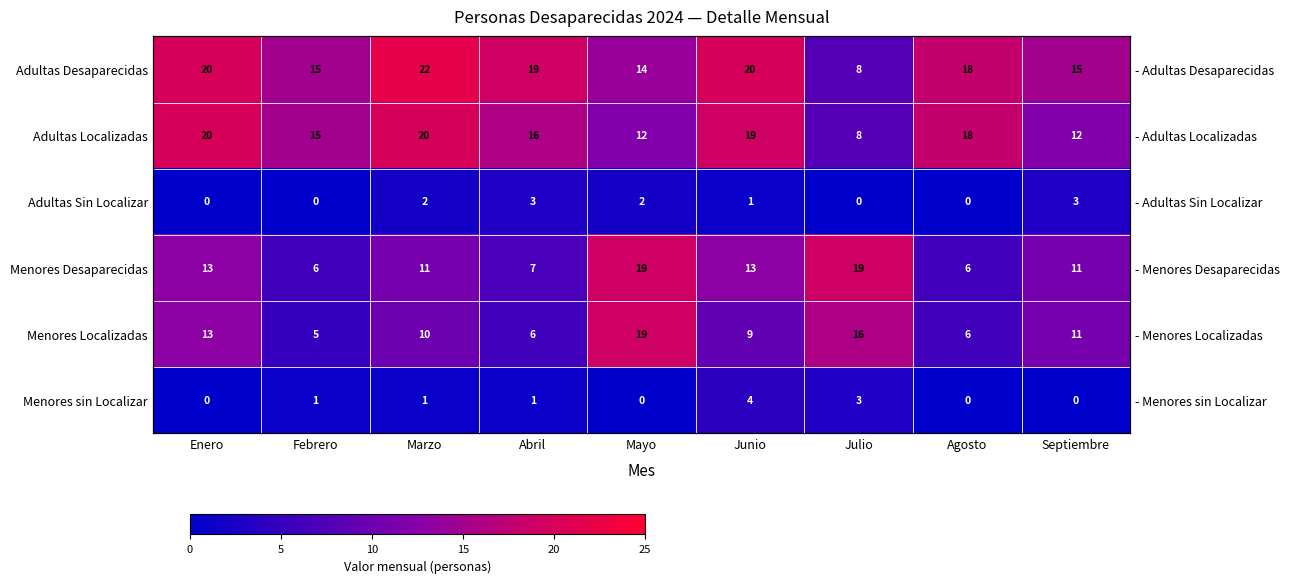

True or false: Menores sin Localizar has a value of 3 at Julio.

True